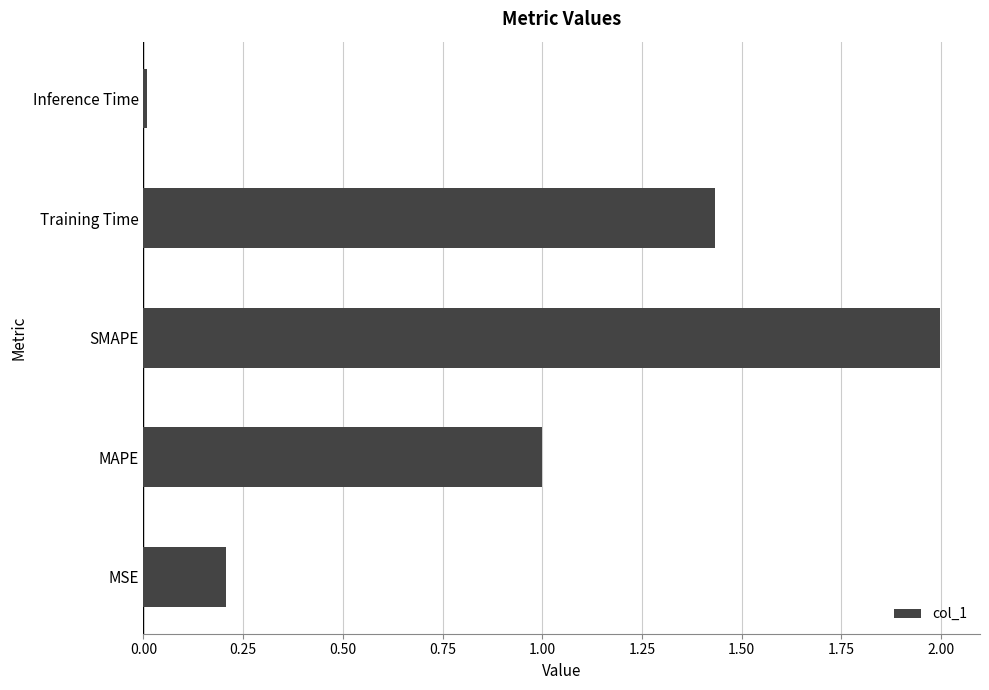

Count the number of data series in this chart.

1